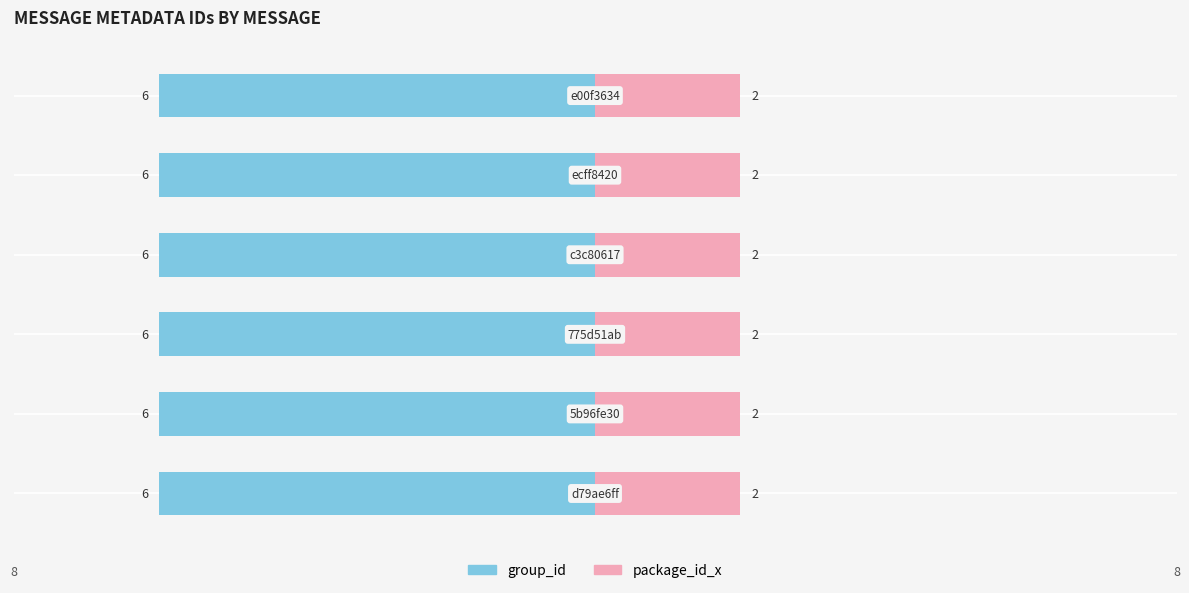

The value of group_id at c3c80617 is 6. True or false?

True